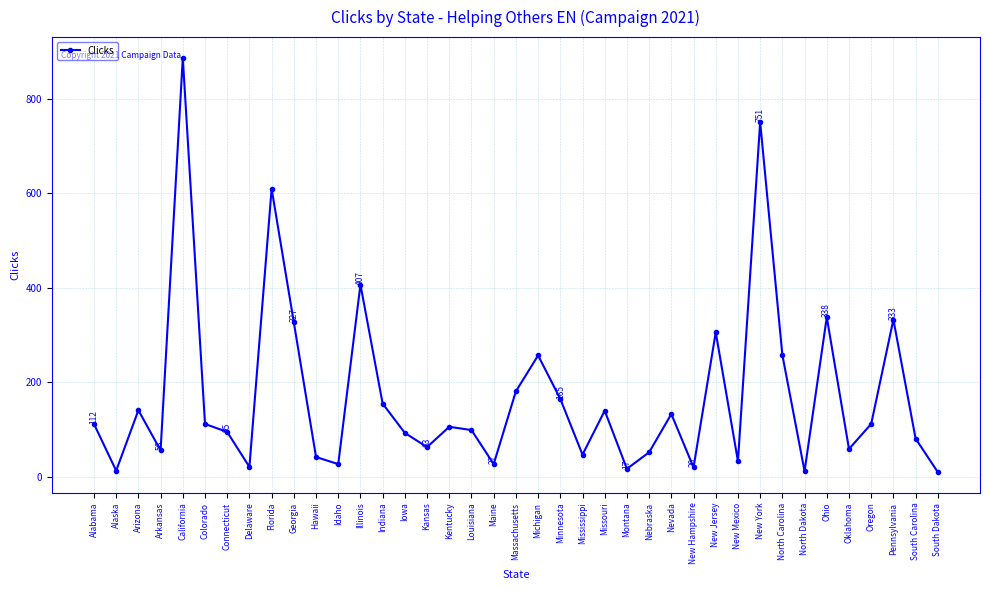

Is it true that the value at California is 887?

True